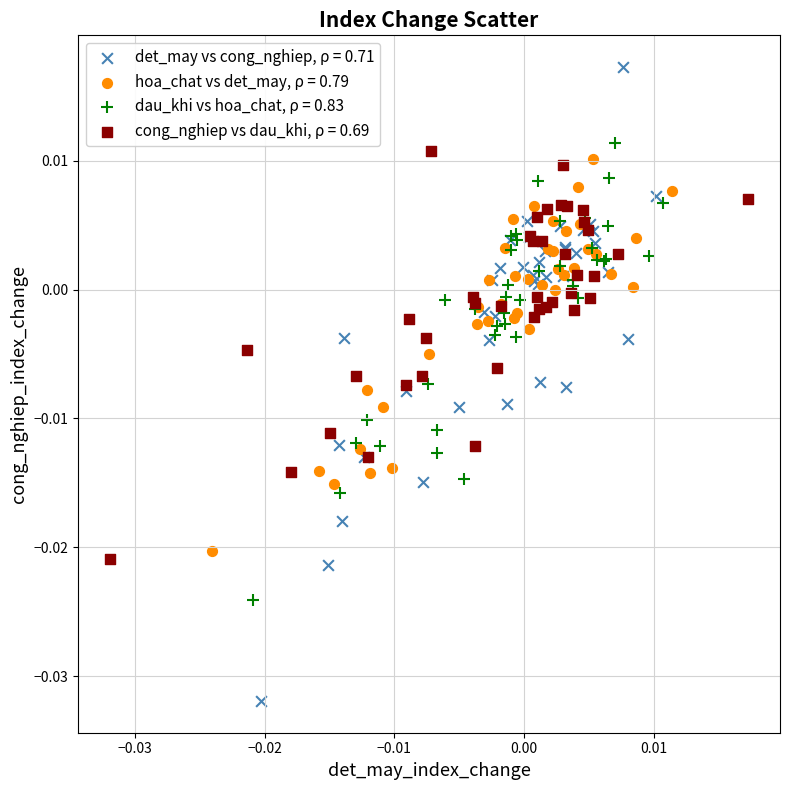

Which series contains the lowest Y value?

det_may vs cong_nghiep, ρ = 0.71